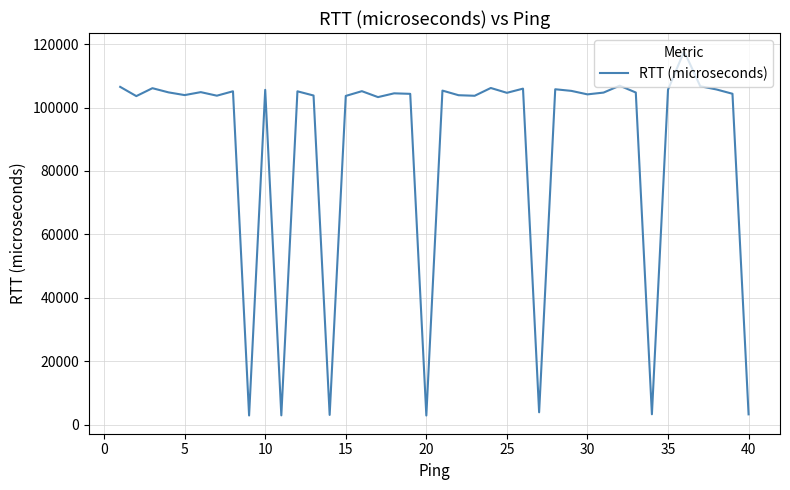

What is the minimum value shown in the chart?

2892